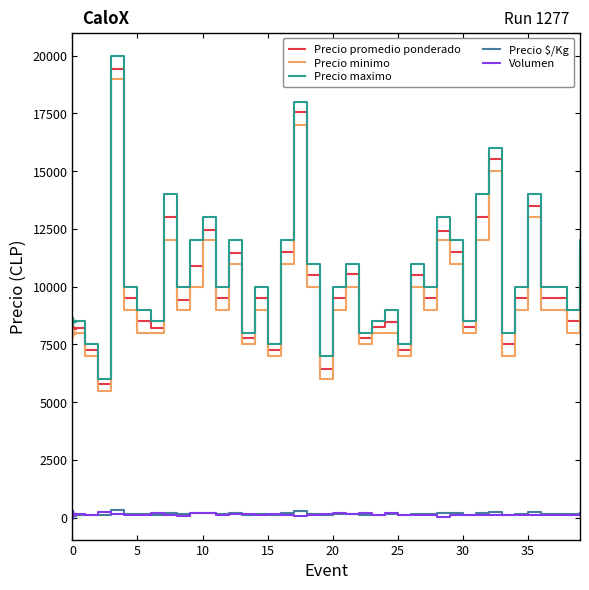

Which series has the widest spread of values?

Precio maximo